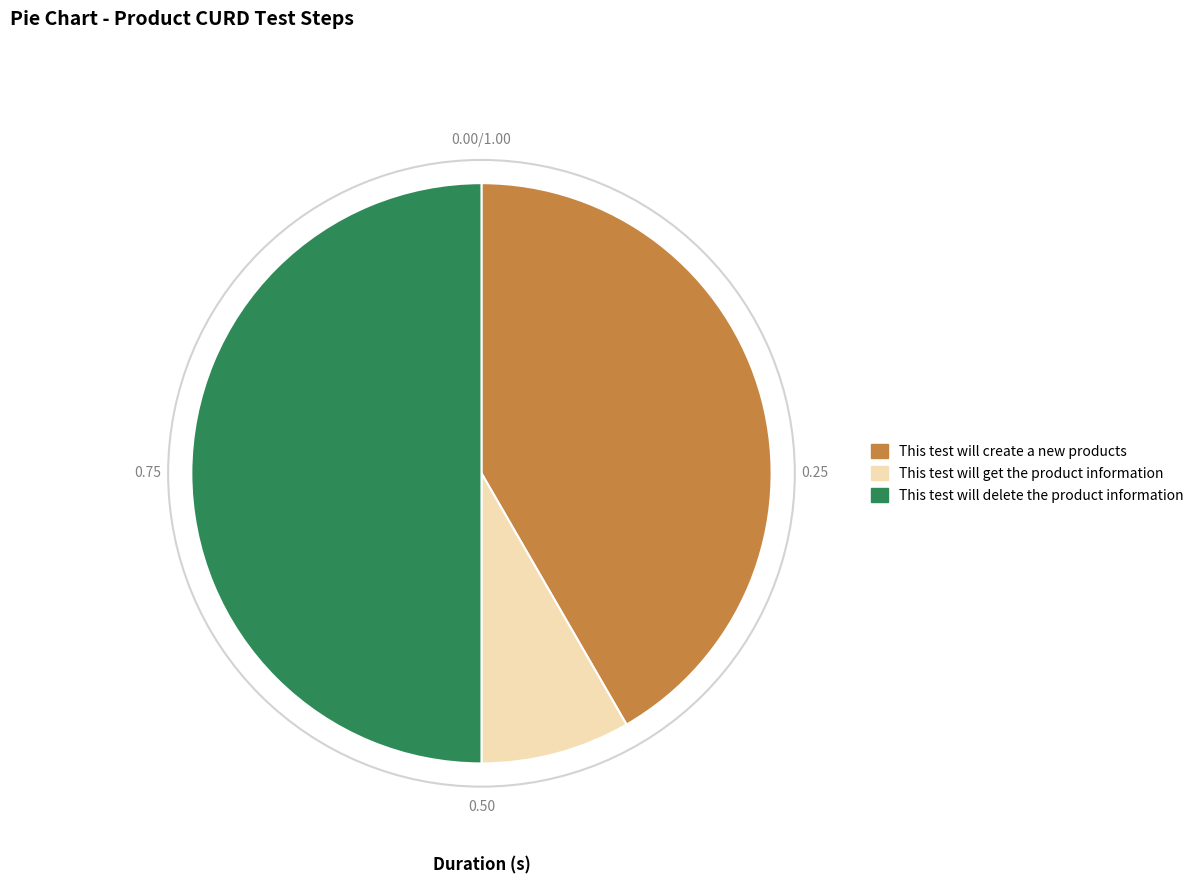

Is it true that This test will create a new products is 42% of the pie?

True